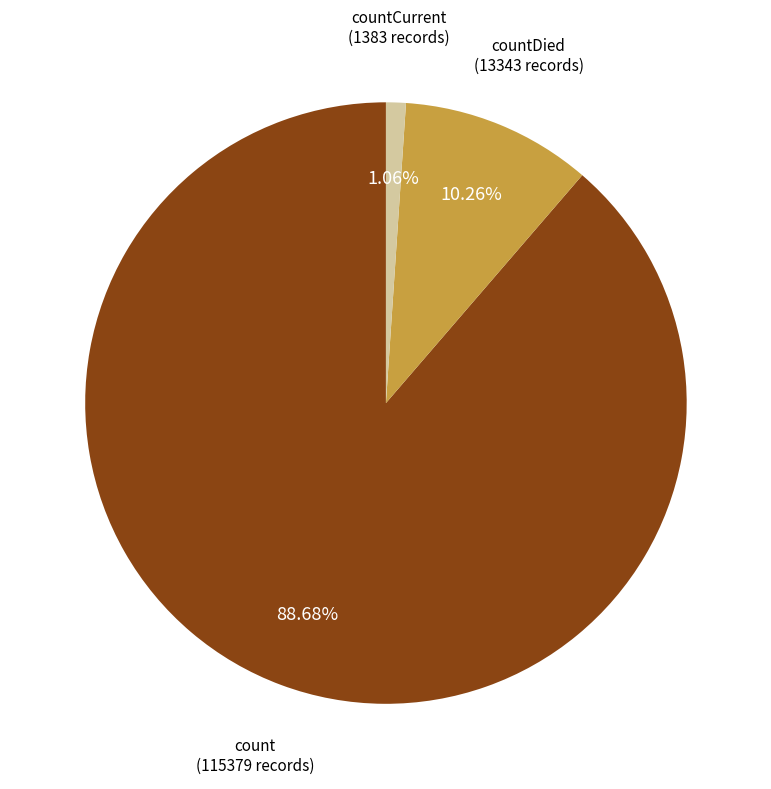

True or false: countDied accounts for 10% of the total.

True